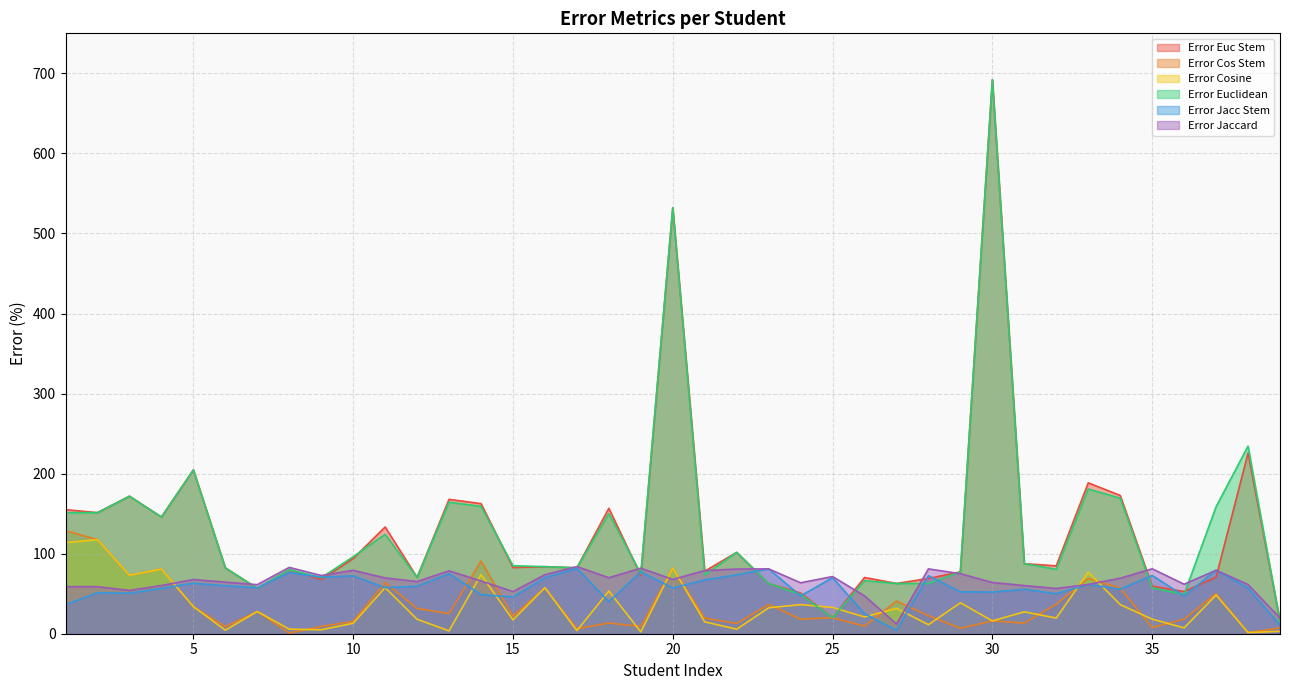

True or false: Error Cosine and Error Cos Stem cross at least once.

True